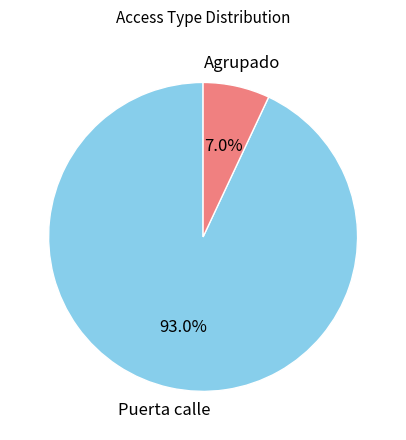

Does any single category account for the majority?

Yes